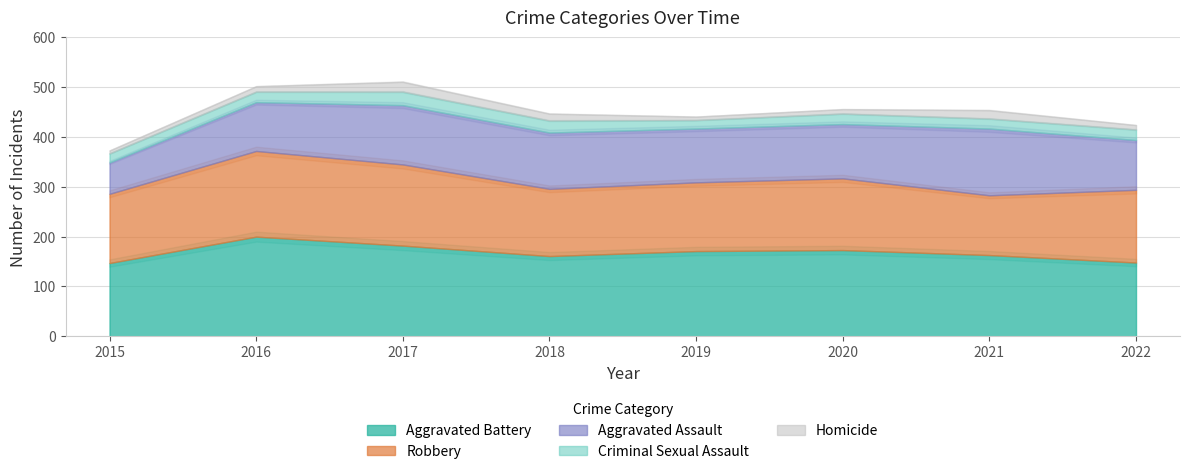

True or false: Homicide and Aggravated Assault cross at least once.

False